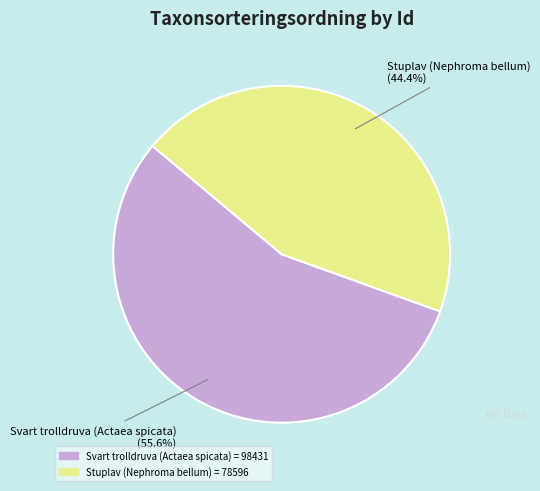

How many slices are in this pie chart?

2